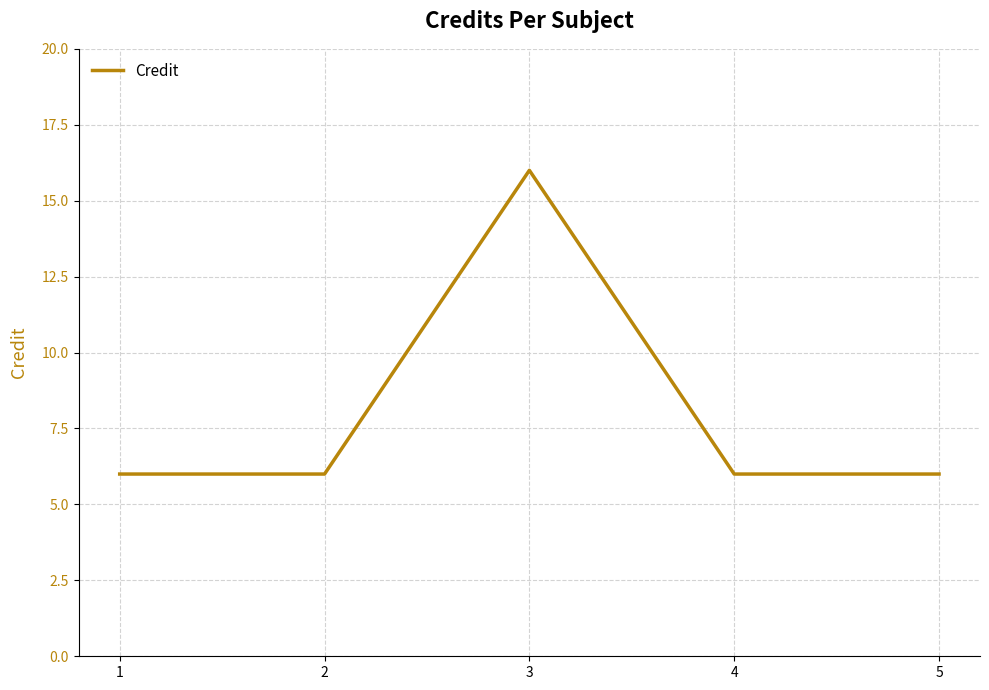

Reading left to right, extract all data points from this chart.

6	6	16	6	6